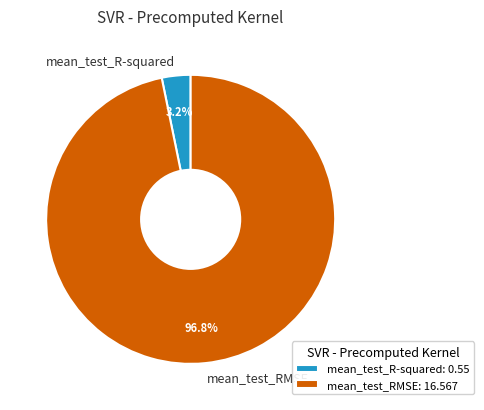

To the nearest percent, what portion does mean_test_R-squared represent?

3%